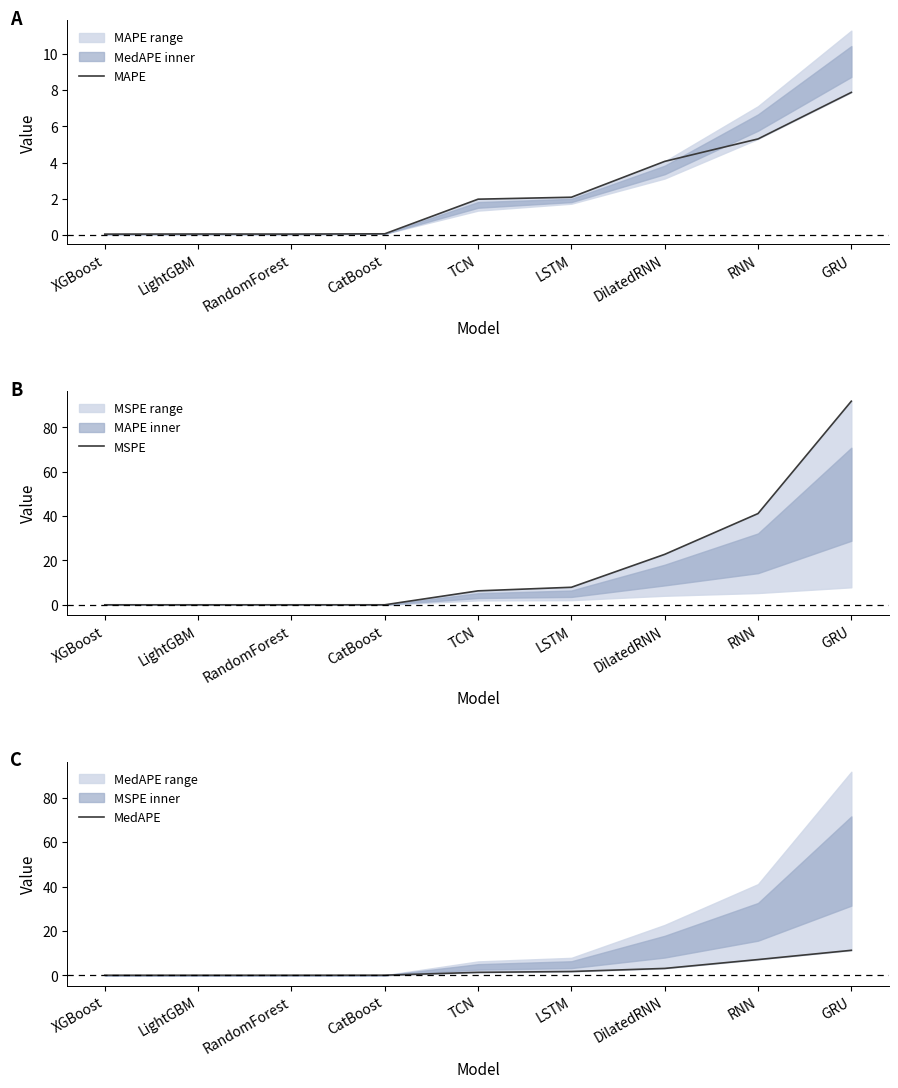

How many data points does each series have?

9